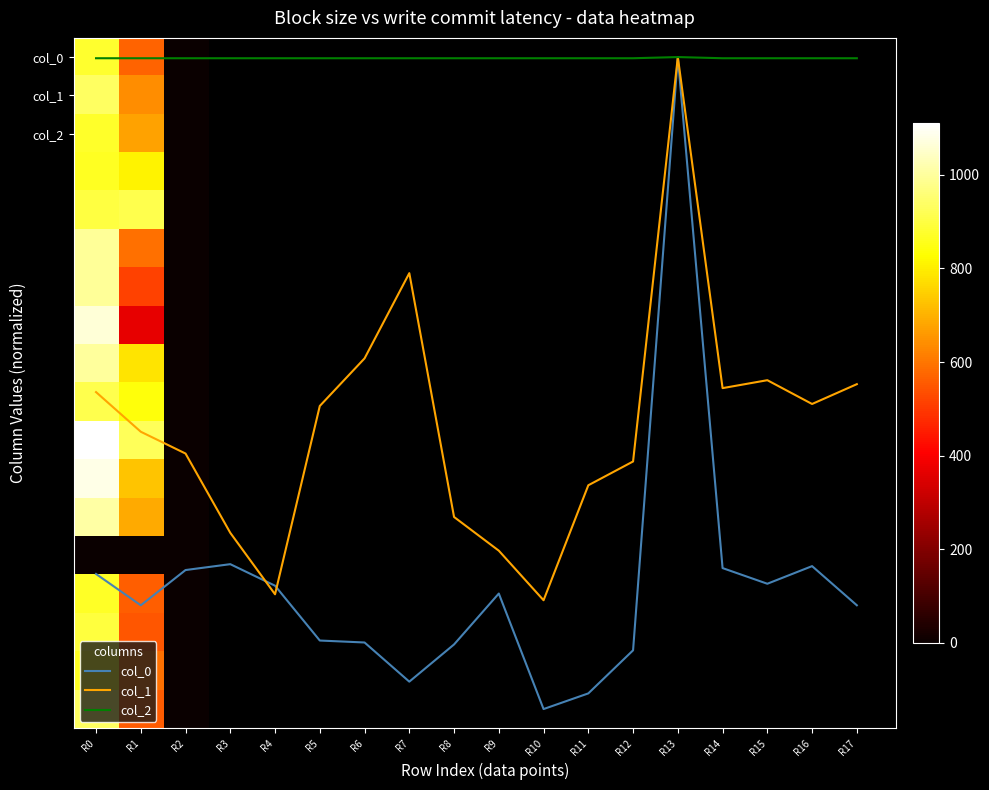

What is the difference between the maximum and second lowest values in the col_1 series?

295.5